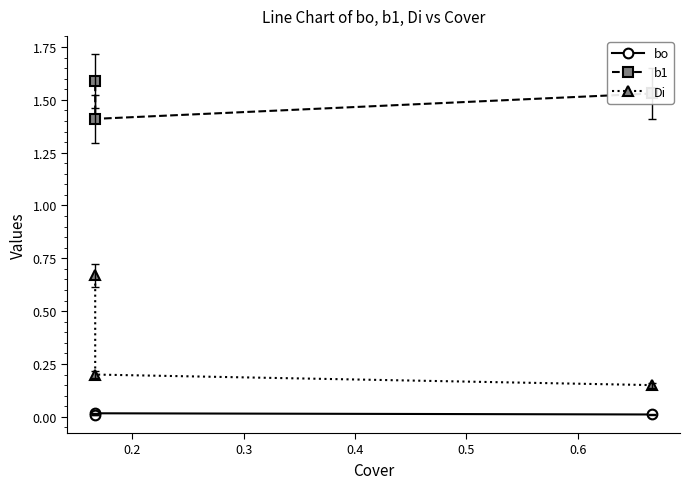

List the series in order of their peak value, lowest first.

bo, Di, b1